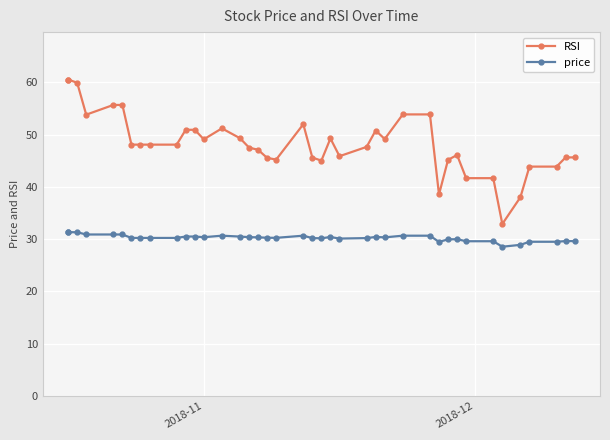

List the series in order of their overall mean, lowest first.

price, RSI